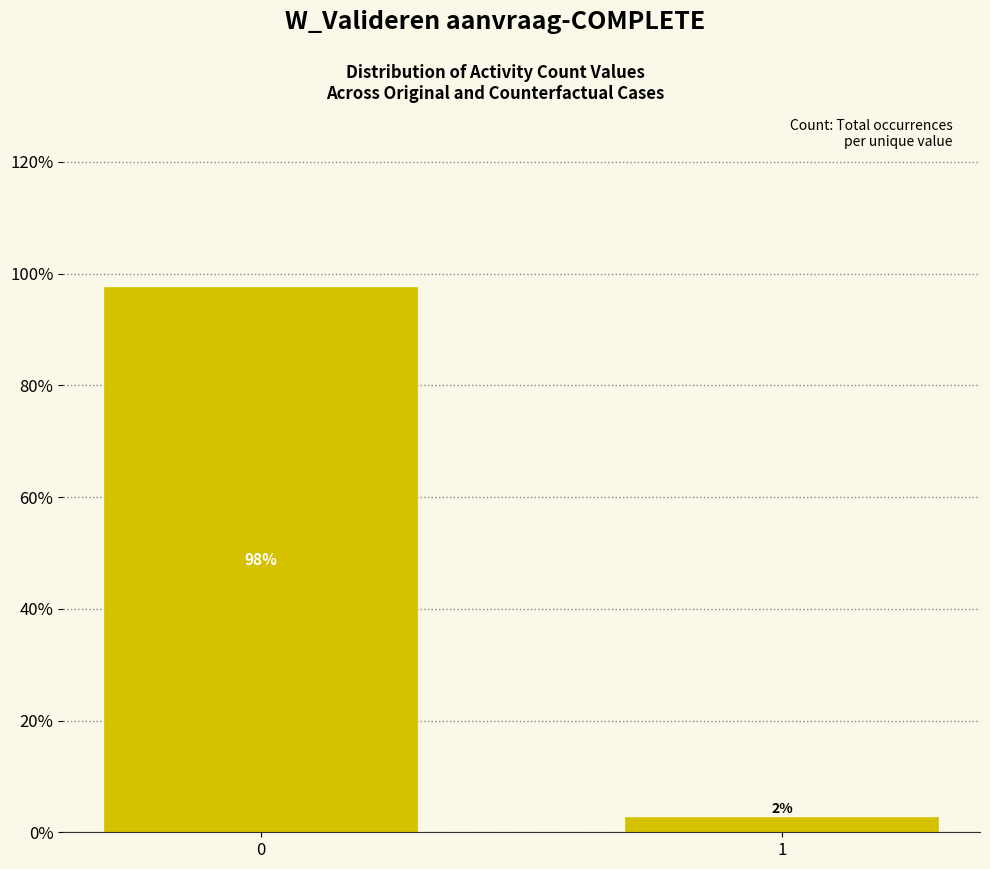

Are the bars horizontal?

No